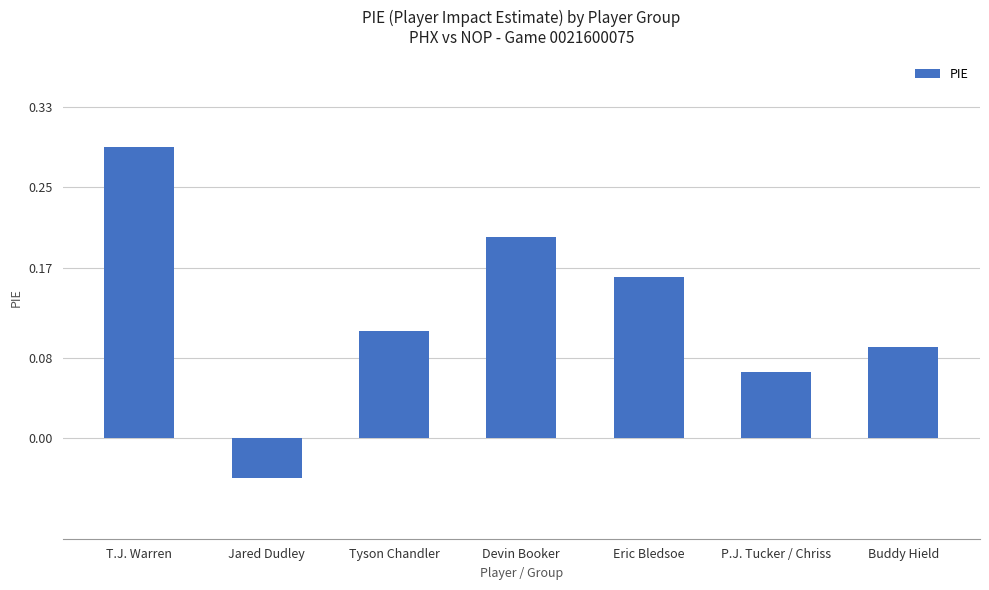

How many bars are there in total?

7